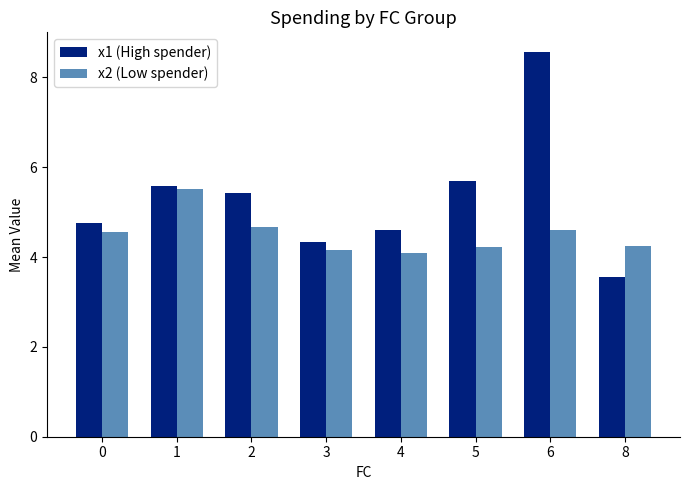

Is it true that x2 (Low spender) equals 2.8 at 5?

False